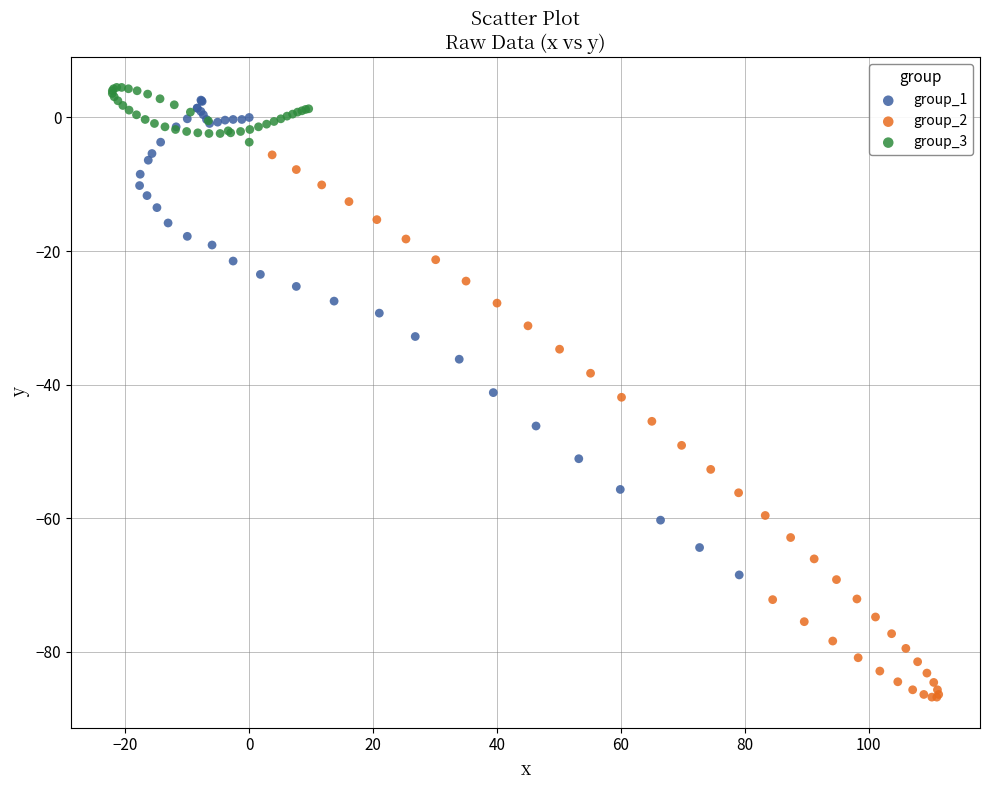

Which series has the widest spread of Y values?

group_2